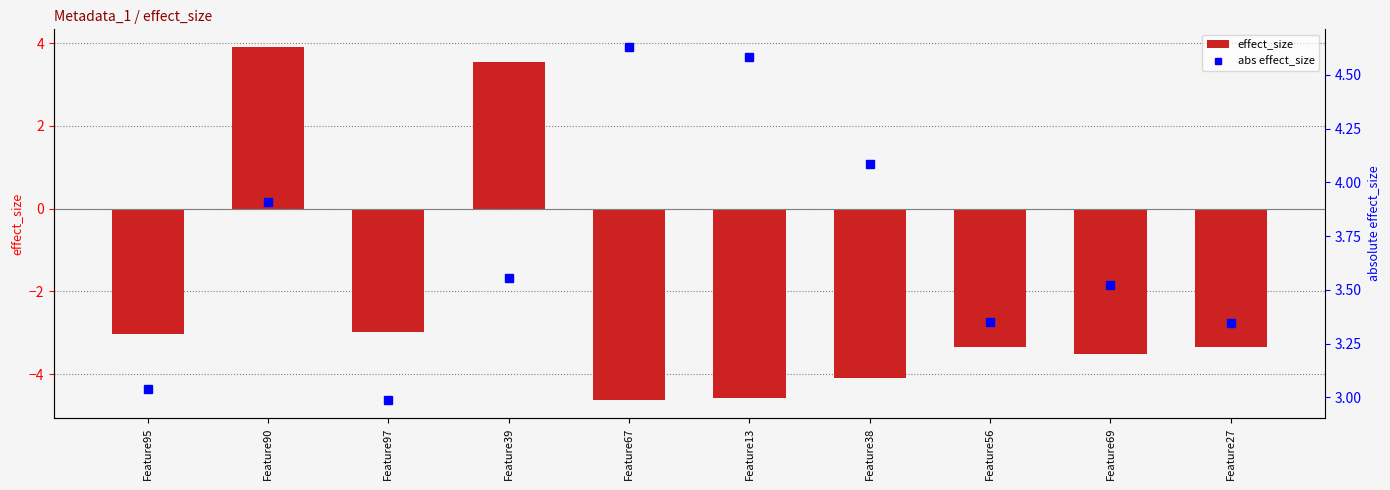

What is the difference between the maximum and minimum values in the abs effect_size series?

1.6